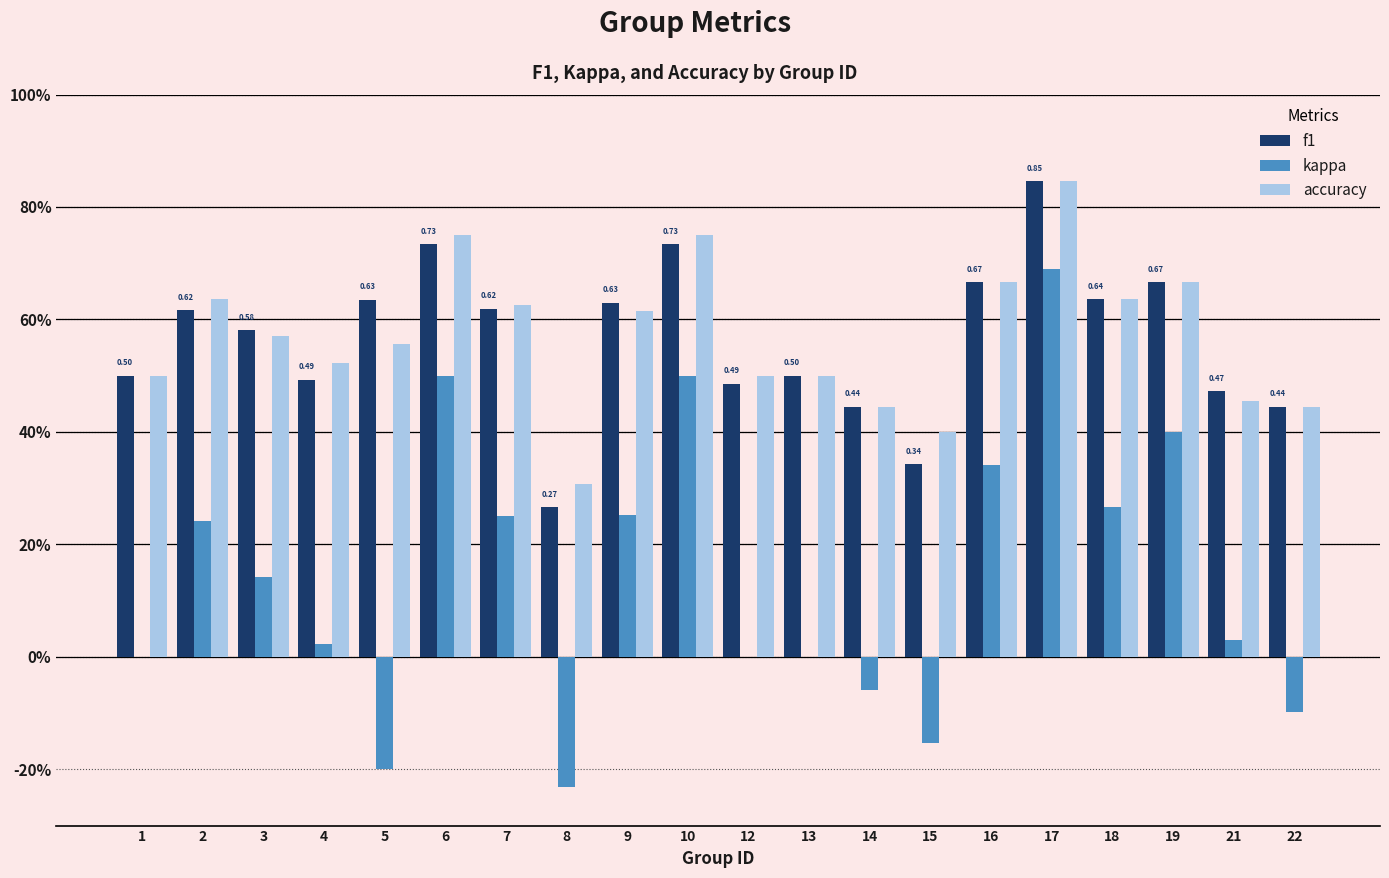

What is the total value across all series at 15?

0.6